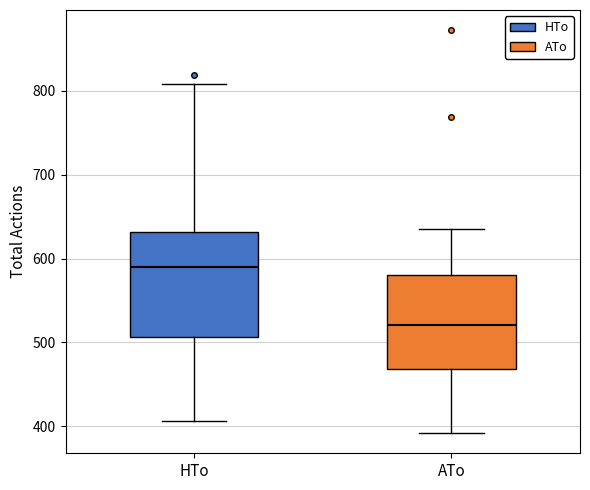

Reading left to right, read every box against the y-axis: the position of its median line, the range the box covers, and the ends of its whiskers. The values are not printed on the chart, so give them approximately, as read against the axis.

HTo: median 590, box 510 to 630, whiskers 410 to 810
ATo: median 520, box 470 to 580, whiskers 390 to 640